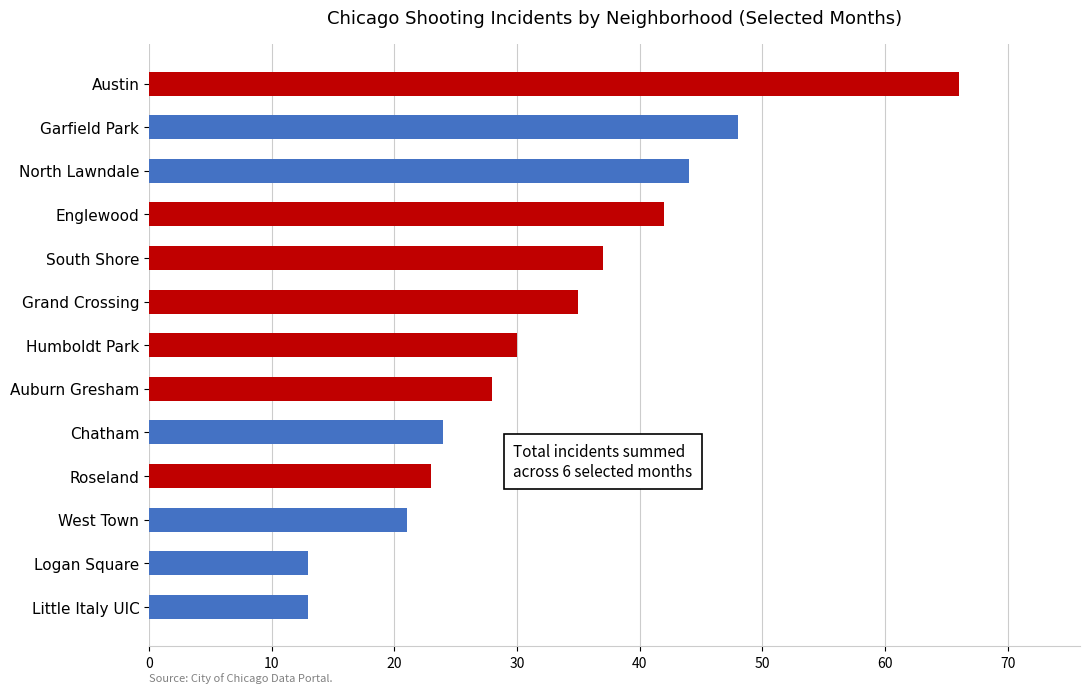

Reading top to bottom, what are all the values shown in this chart?

66	48	44	42	37	35	30	28	24	23	21	13	13